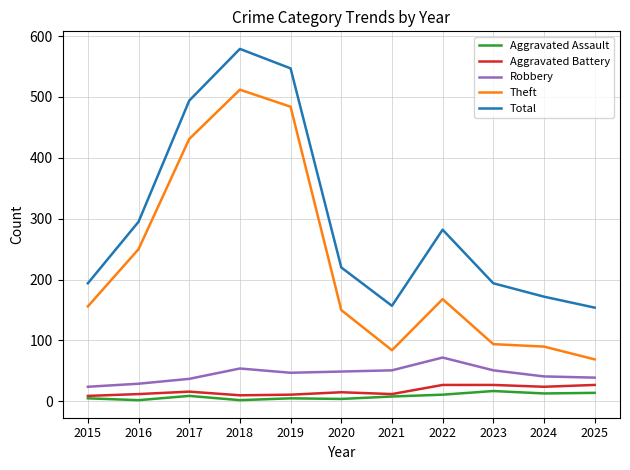

Which series has the largest range (max minus min)?

Theft